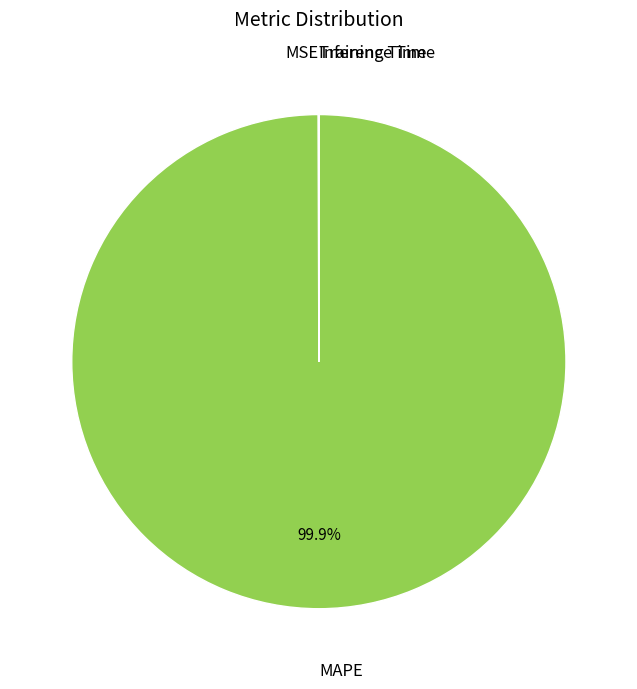

Is there a majority slice in this chart?

Yes